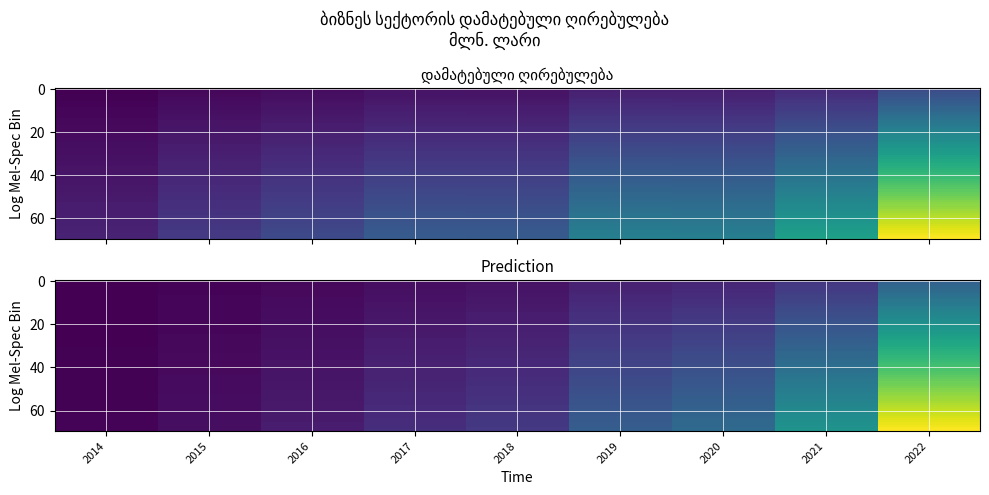

At which category does the chart reach its minimum across all series?

2014